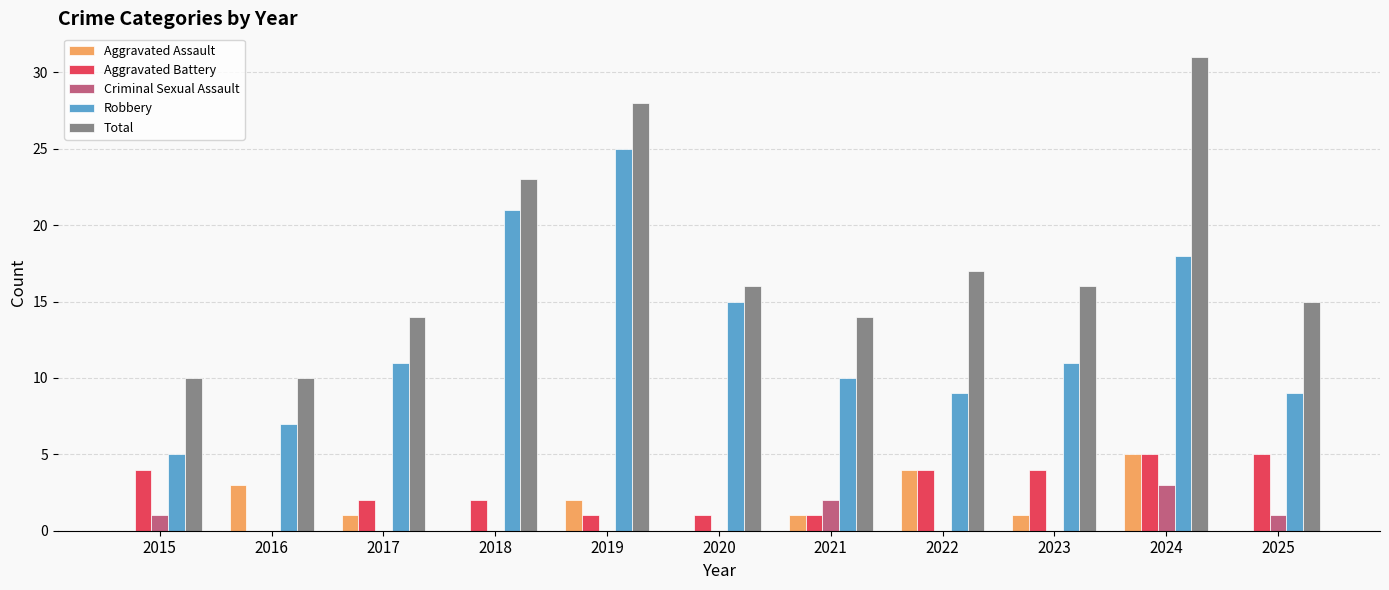

What is the total value across all series at 2024?

62